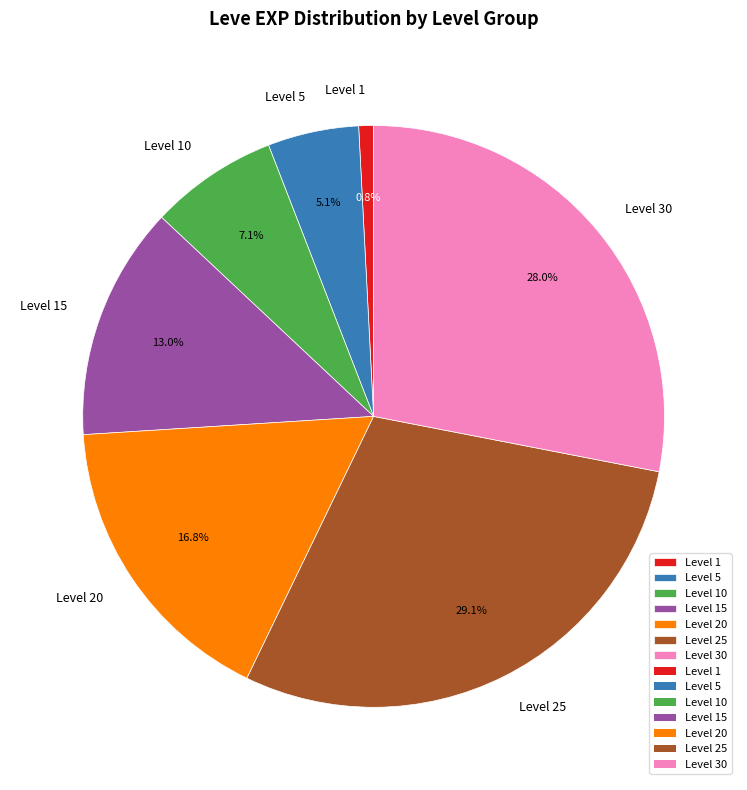

Do Level 15 and Level 25 together represent more than half of the pie?

No